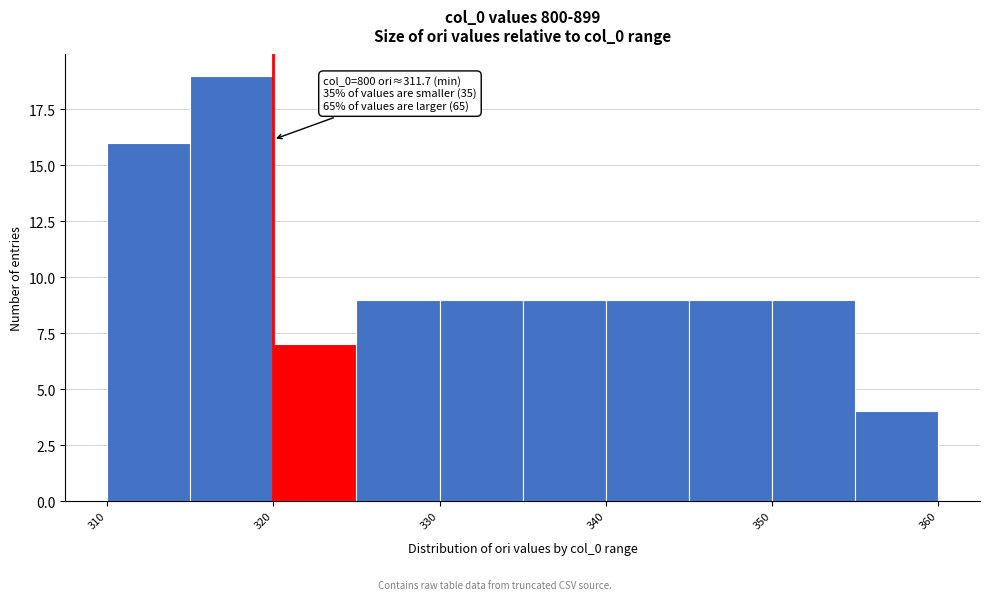

Over which range of the x-axis is the bar tallest?

315 to 320